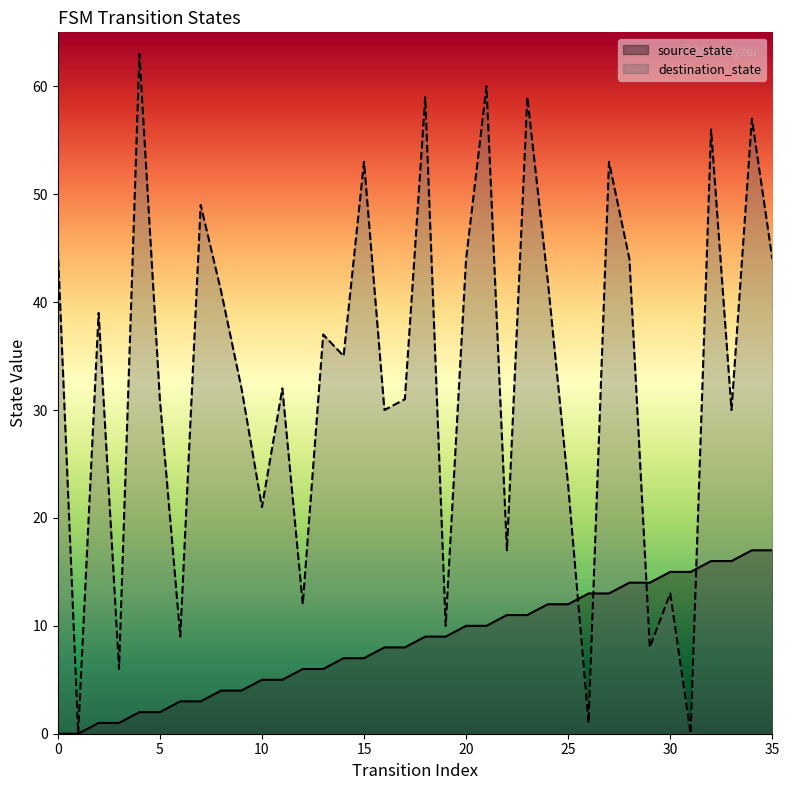

Rank the series by their maximum value, from lowest to highest.

source_state, destination_state